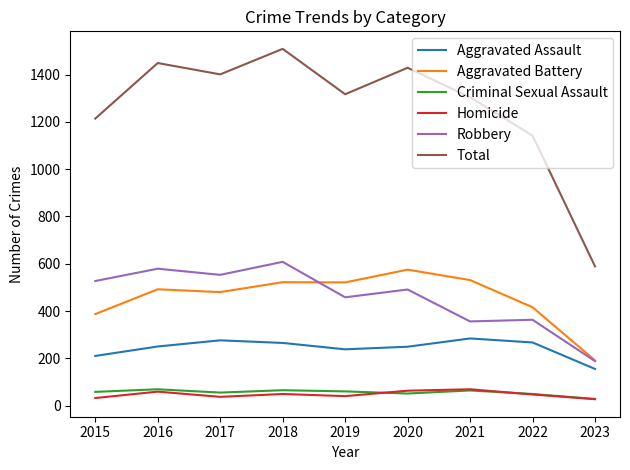

What is the maximum value for Criminal Sexual Assault?

69